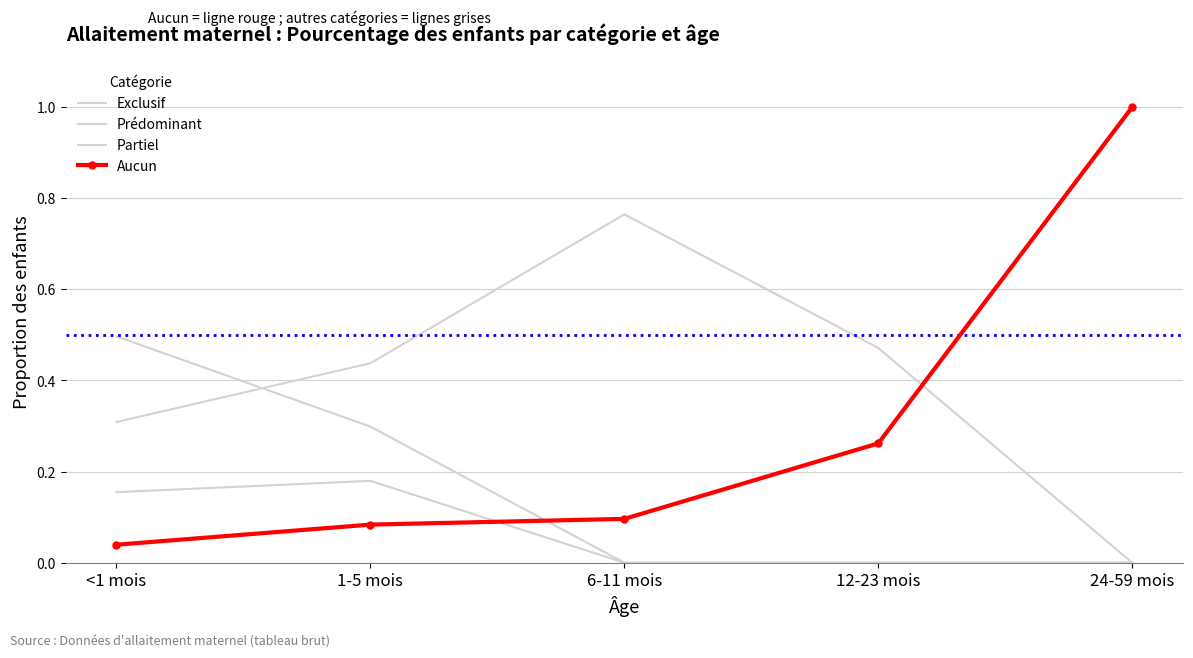

How many values in the Exclusif series exceed 0?

2